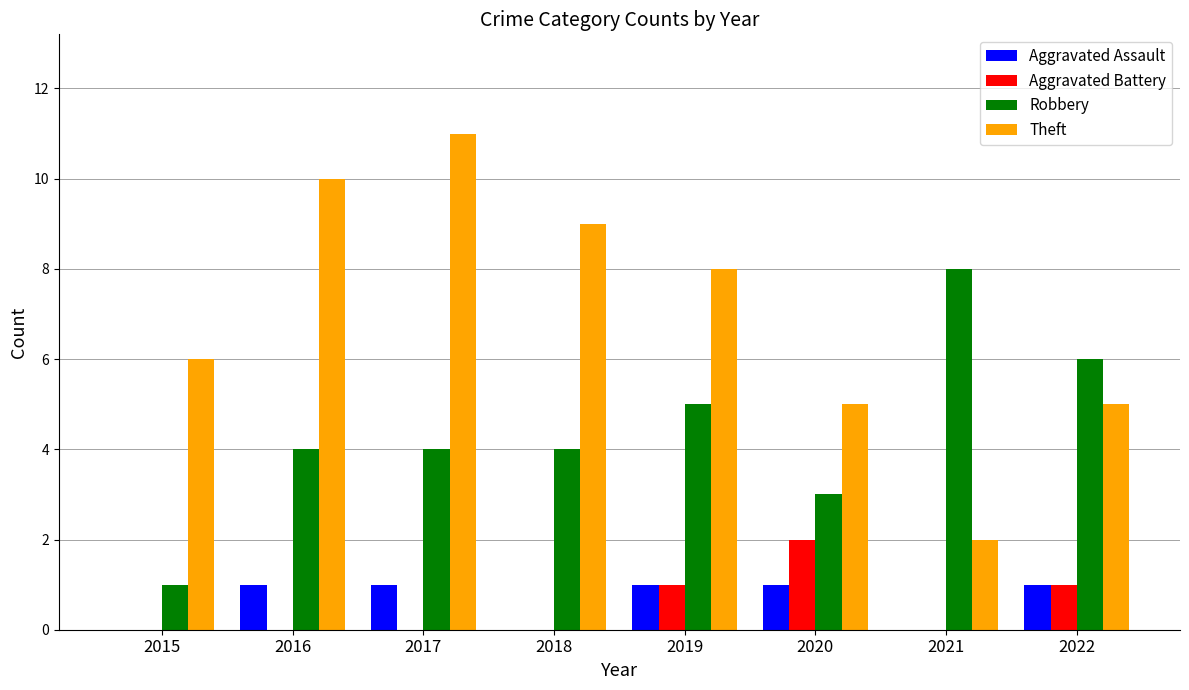

Is the value of Theft at 2017 greater than the value of Robbery at 2020?

Yes